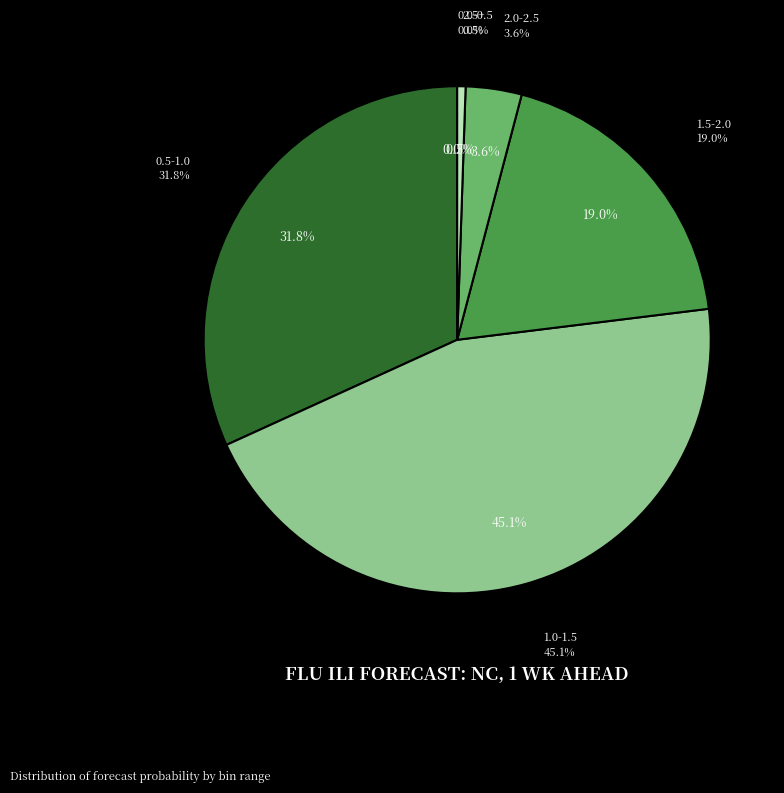

What is the total percentage of 0.0-0.5 and 1.0-1.5?

45.1%